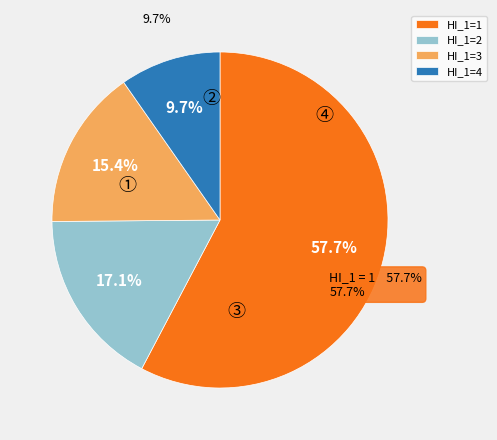

To the nearest percent, what is the average slice percentage?

25%